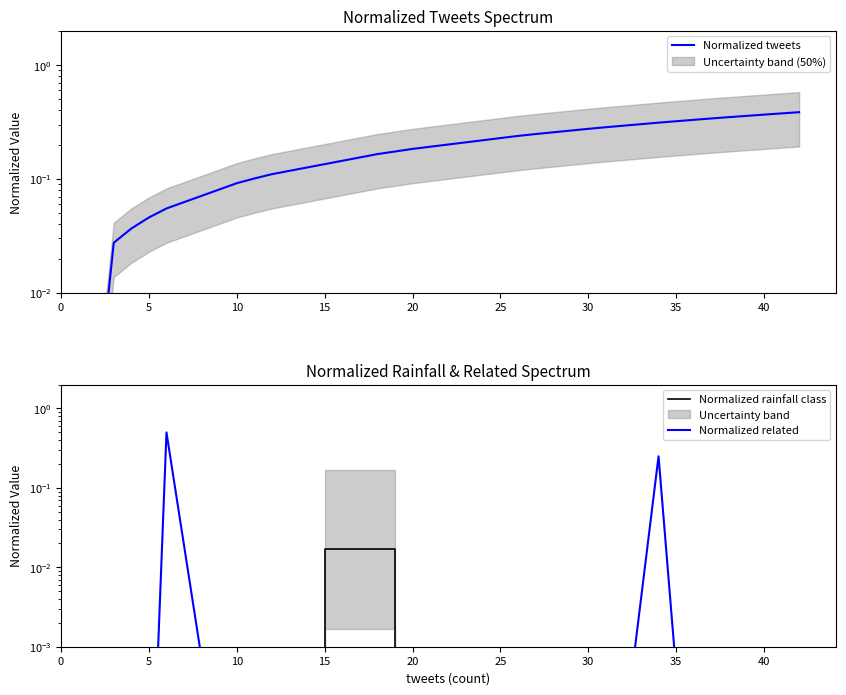

How many lines are shown in the chart?

3